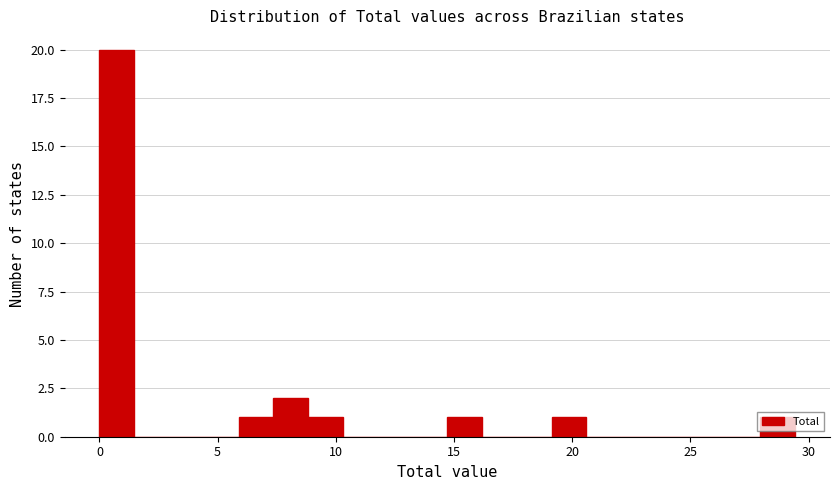

Read against the x-axis, roughly where is the centre of the tallest bar?

0.5